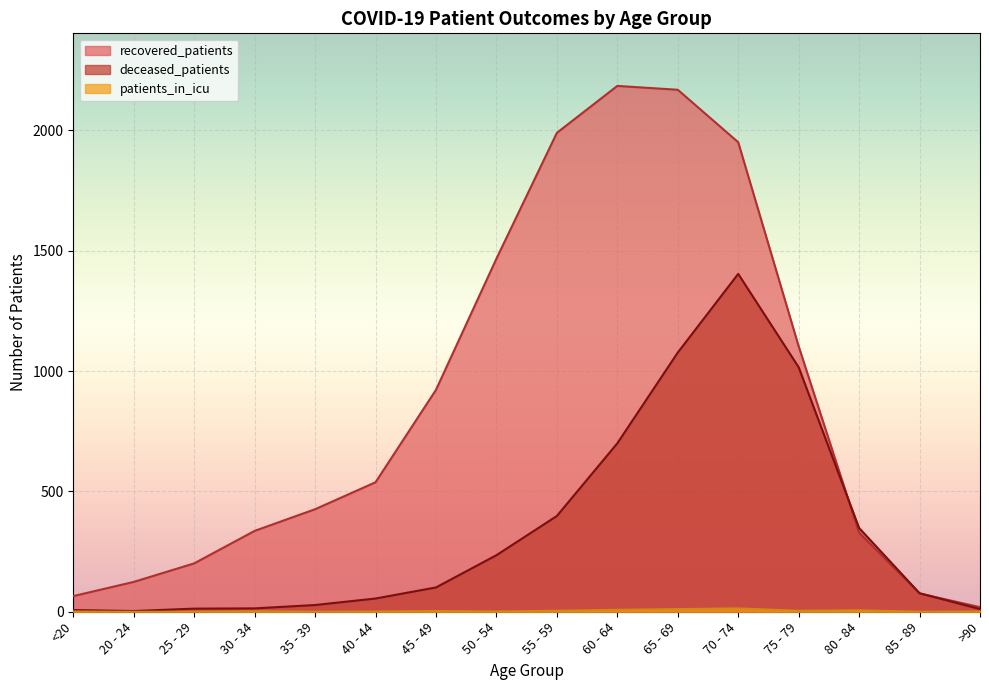

Where is deceased_patients nearest to the value 703?

60 - 64